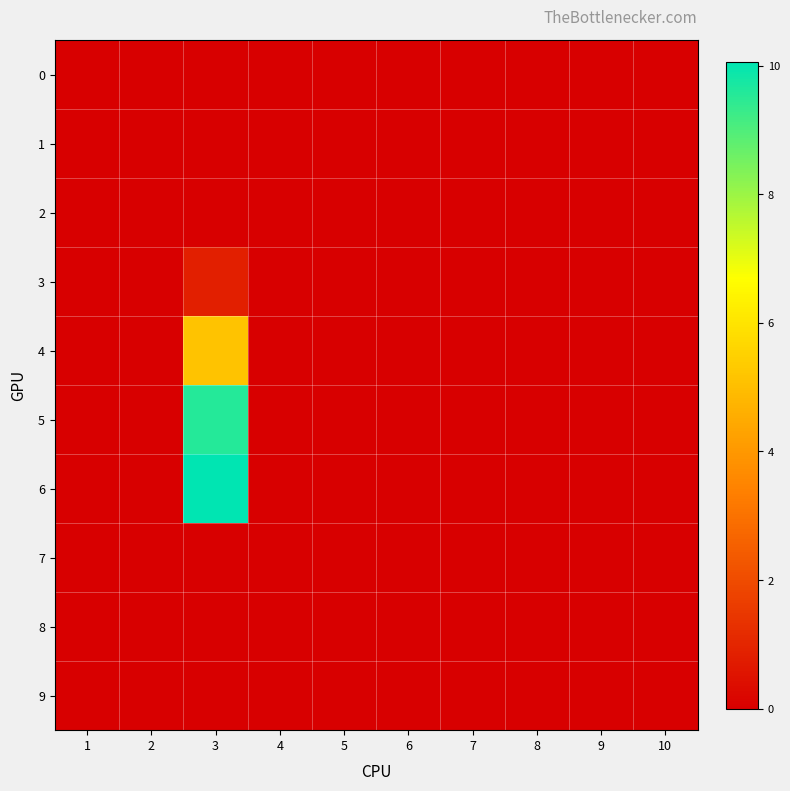

Reading left to right, what are all the values shown in this chart?

0: 1=0.0	2=0.0	3=0.0	4=0.0	5=0.0	6=0.0	7=0.0	8=0.0	9=0.0	10=0.0
1: 1=0.0	2=0.0	3=0.0	4=0.0	5=0.0	6=0.0	7=0.0	8=0.0	9=0.0	10=0.0
2: 1=0.0	2=0.0	3=0.0	4=0.0	5=0.0	6=0.0	7=0.0	8=0.0	9=0.0	10=0.0
3: 1=0.0	2=0.0	3=0.8	4=0.0	5=0.0	6=0.0	7=0.0	8=0.0	9=0.0	10=0.0
4: 1=0.0	2=0.0	3=5.1	4=0.0	5=0.0	6=0.0	7=0.0	8=0.0	9=0.0	10=0.0
5: 1=0.0	2=0.0	3=9.6	4=0.0	5=0.0	6=0.0	7=0.0	8=0.0	9=0.0	10=0.0
6: 1=0.0	2=0.0	3=10.1	4=0.0	5=0.0	6=0.0	7=0.0	8=0.0	9=0.0	10=0.0
7: 1=0.0	2=0.0	3=0.0	4=0.0	5=0.0	6=0.0	7=0.0	8=0.0	9=0.0	10=0.0
8: 1=0.0	2=0.0	3=0.0	4=0.0	5=0.0	6=0.0	7=0.0	8=0.0	9=0.0	10=0.0
9: 1=0.0	2=0.0	3=0.0	4=0.0	5=0.0	6=0.0	7=0.0	8=0.0	9=0.0	10=0.0